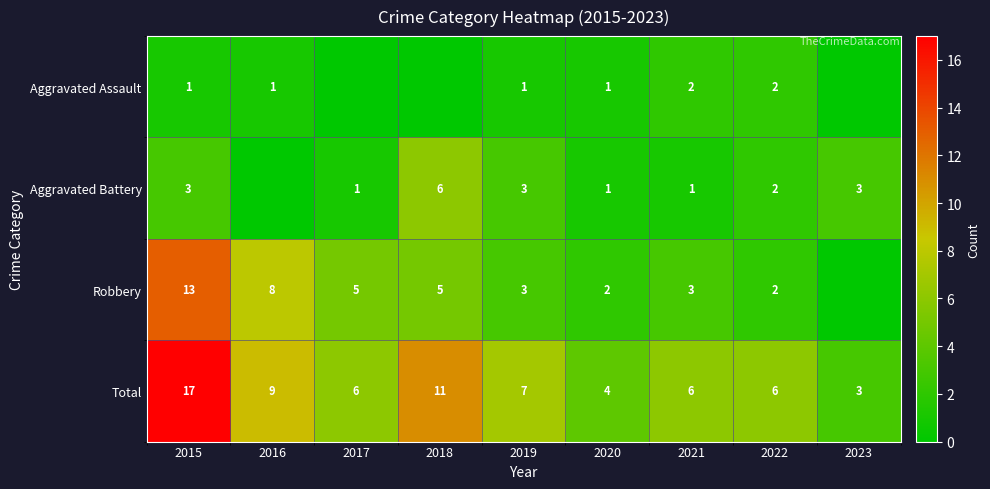

Which category has the highest value in the Total series?

2015